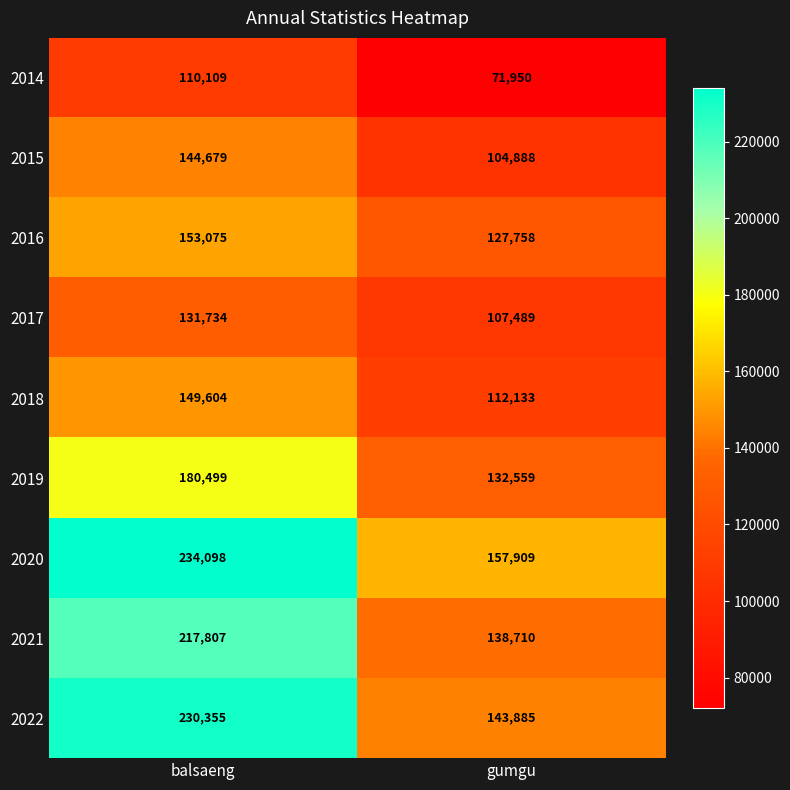

Which series has the largest total across all categories?

2020